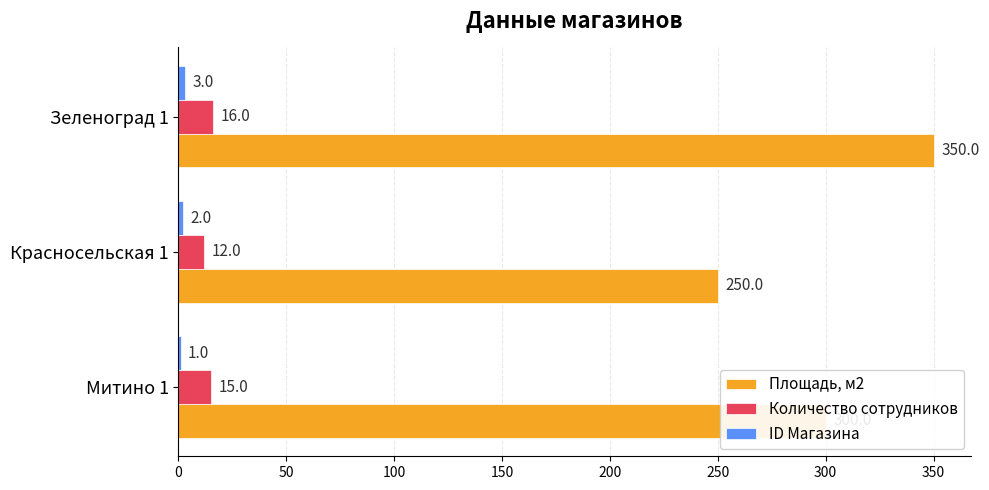

Between Красносельская 1 and Зеленоград 1, which series saw the biggest shift?

Площадь, м2